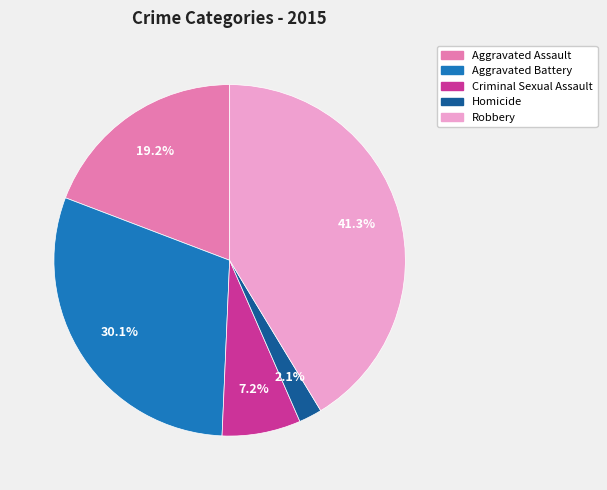

To the nearest percent, what is the average slice percentage?

20%